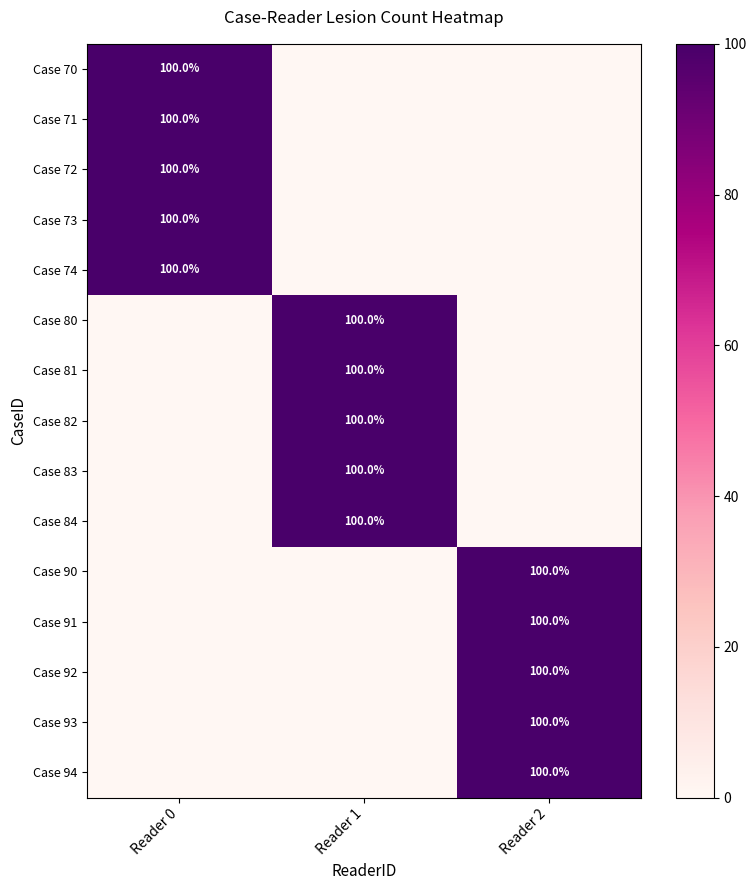

Is it true that Case 71 equals 100 at Reader 0?

True